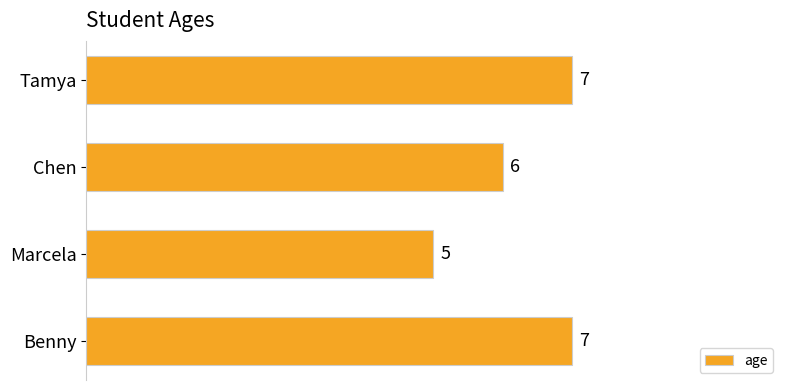

What is the difference between the maximum and minimum values?

2